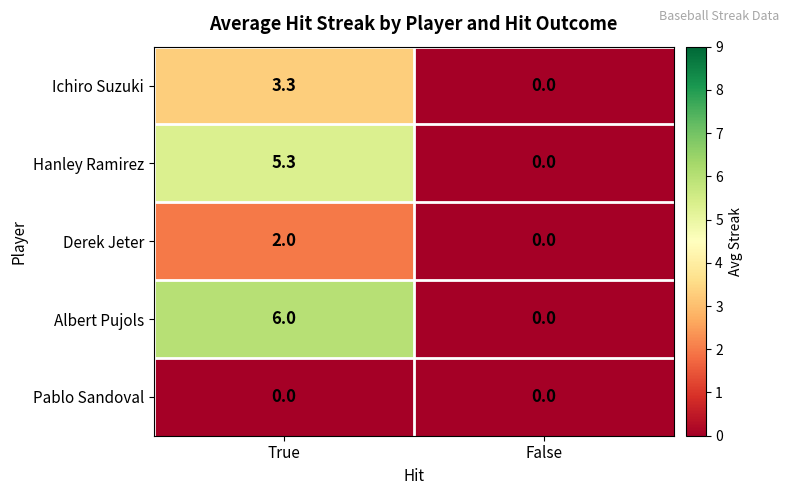

Reading left to right, what are all the values shown in this chart?

Ichiro Suzuki: 3.3	0.0
Hanley Ramirez: 5.3	0.0
Derek Jeter: 2.0	0.0
Albert Pujols: 6.0	0.0
Pablo Sandoval: 0.0	0.0